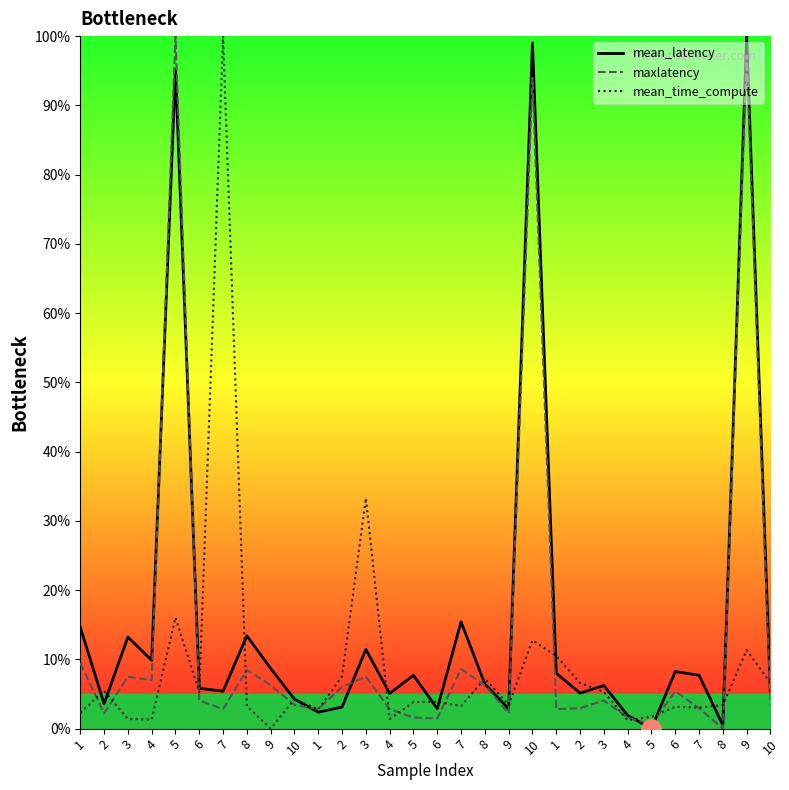

At which label is mean_time_compute closest to 50?

3